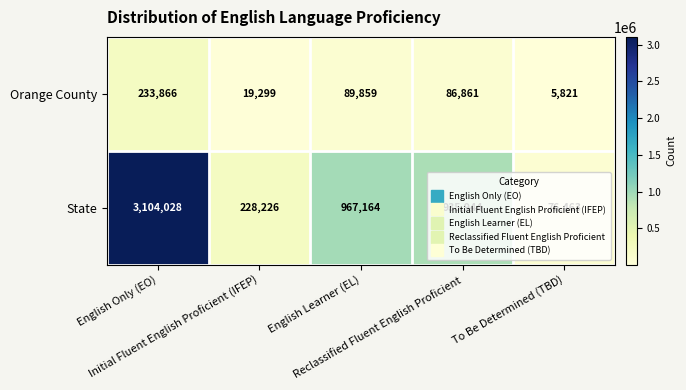

Rank the series by their maximum value, from highest to lowest.

State, Orange County